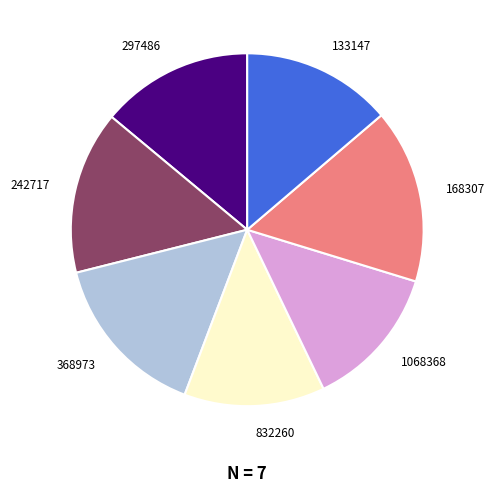

Count the number of slices in the pie.

7